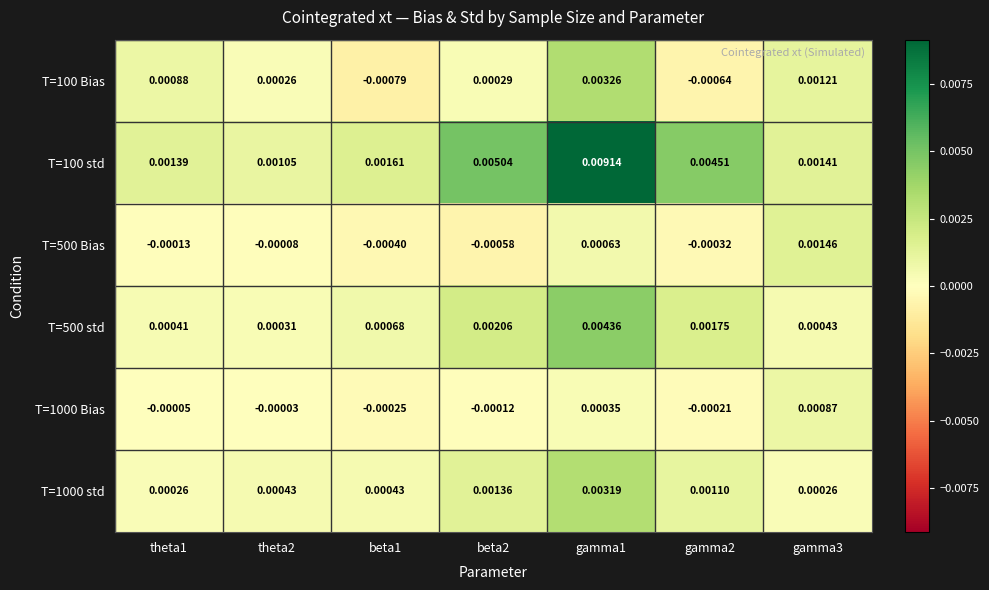

Is the value of T=500 std at gamma2 greater than the value of T=100 Bias at beta2?

Yes